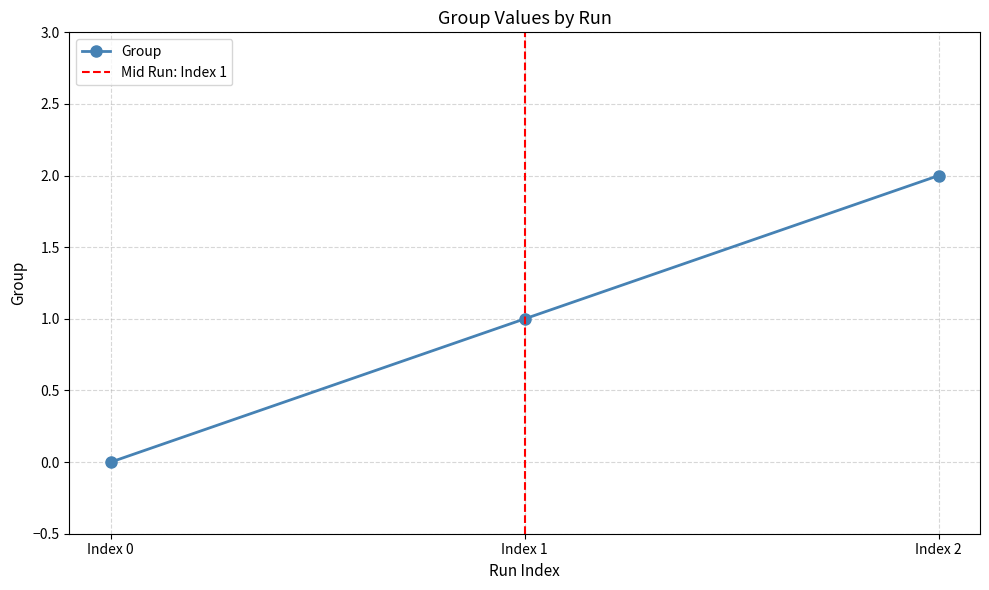

Does the chart display data point markers on the line(s)?

Yes